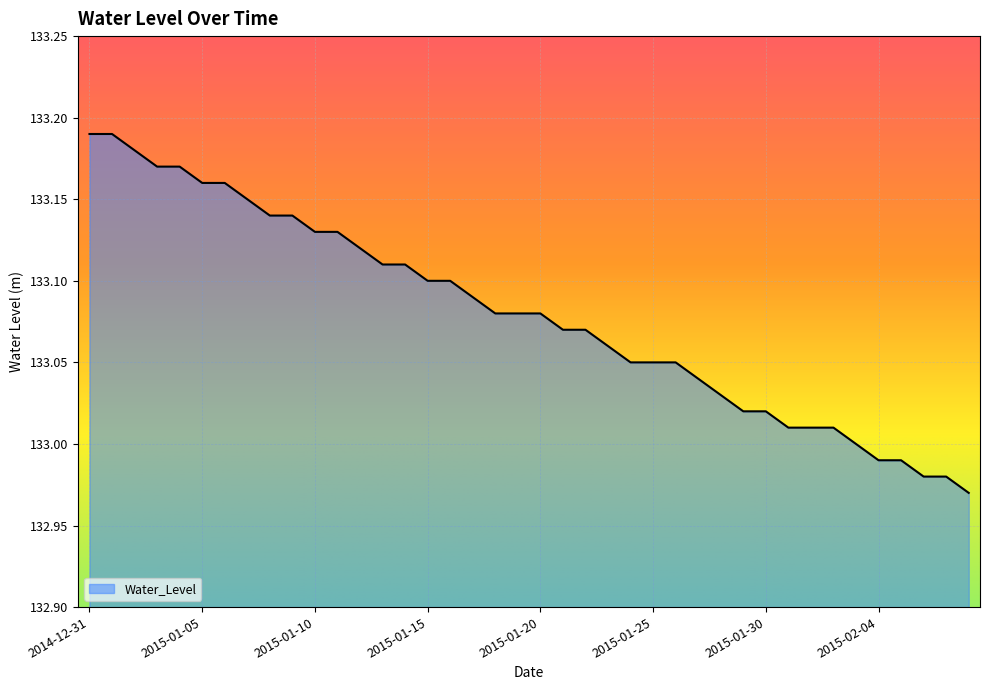

How many lines are shown in the chart?

1